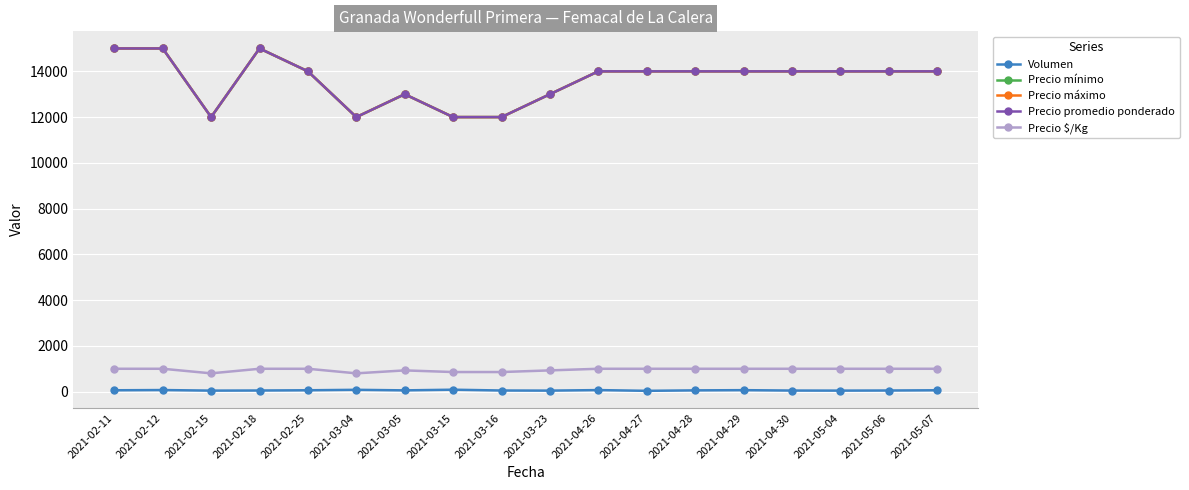

What is the value of the Precio promedio ponderado point at the 2nd from the left?

15000